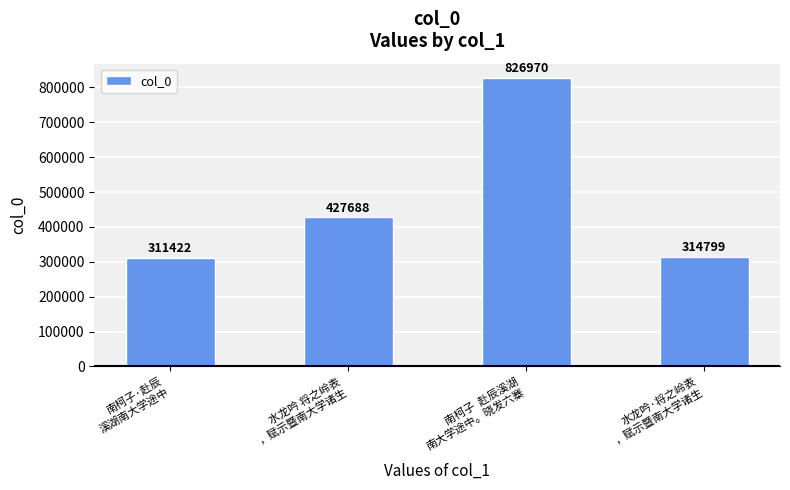

What is the sum of all values?

1880879